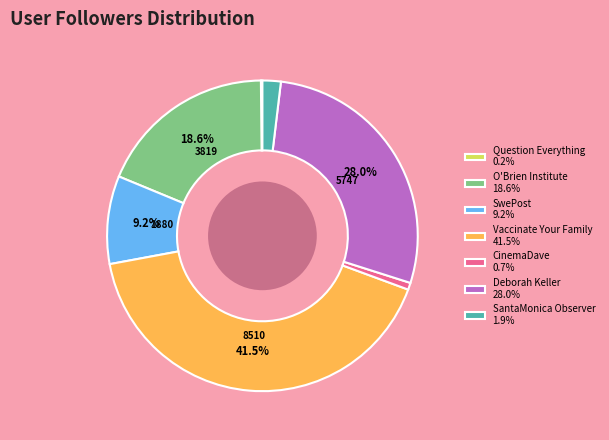

How much of the chart is everything except SwePost 9.2%?

90.8%